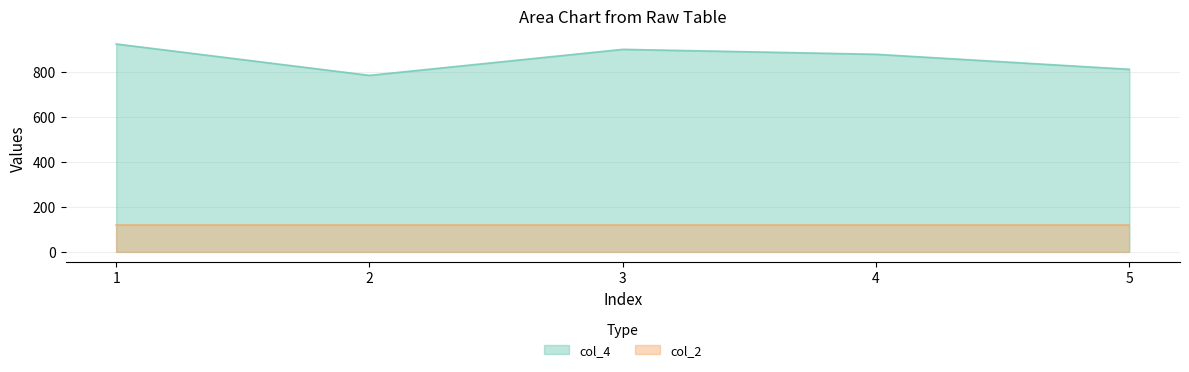

What is the difference between the col_4 values at 5 and 4?

67